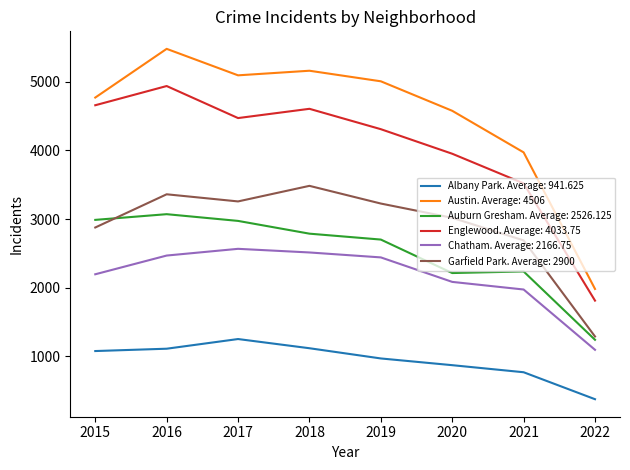

Which series has the widest spread of values?

Austin. Average: 4506